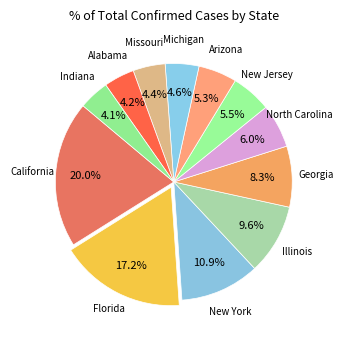

How many slices are in this pie chart?

12